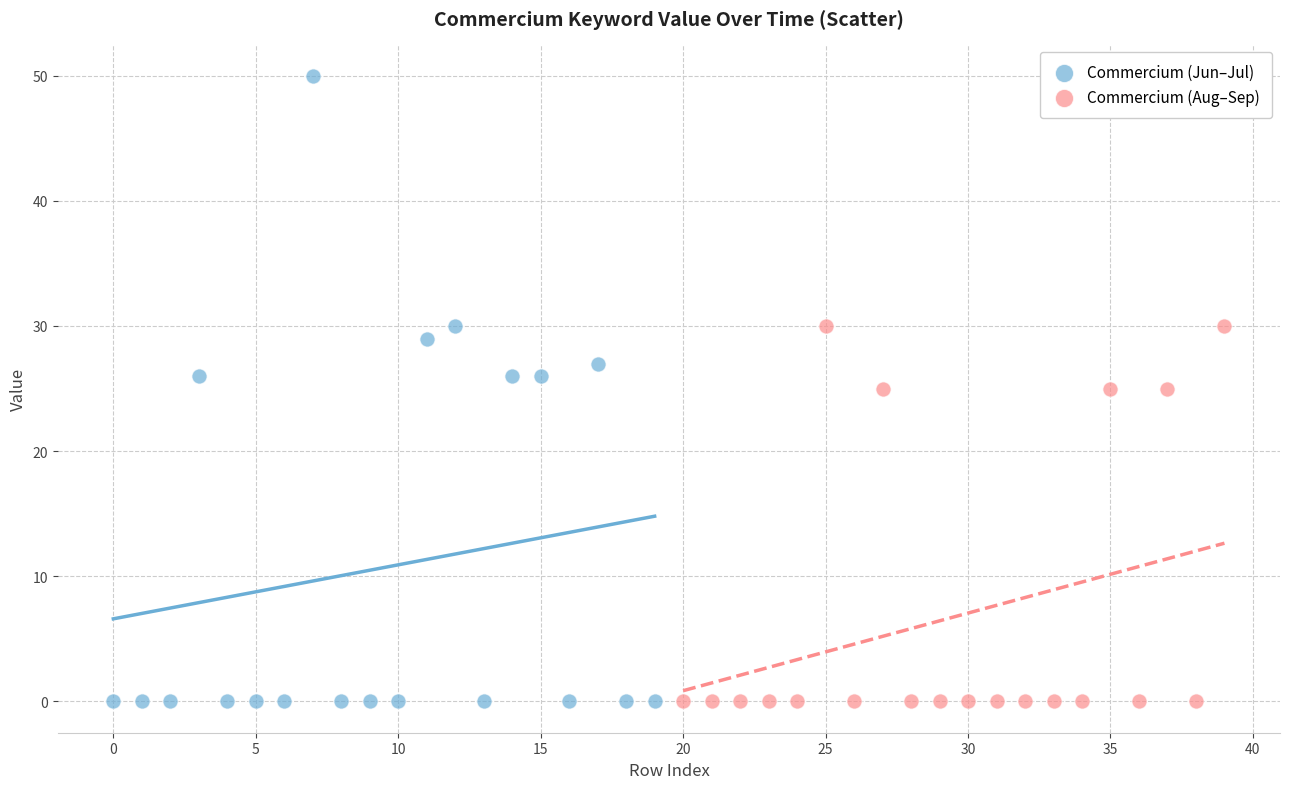

Which series contains the highest Y value?

Commercium (Jun–Jul)